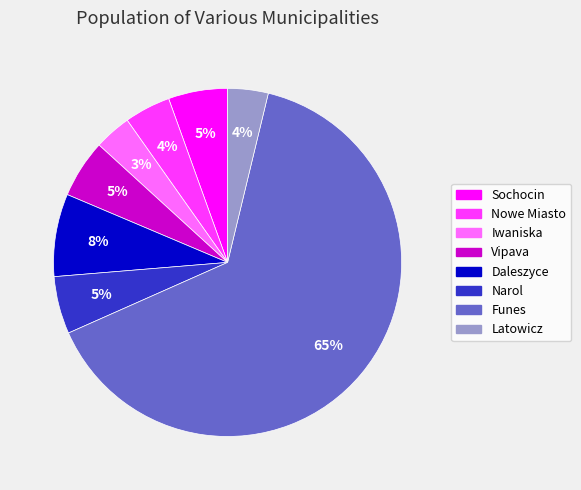

Do Funes and Narol together represent more than half of the pie?

Yes